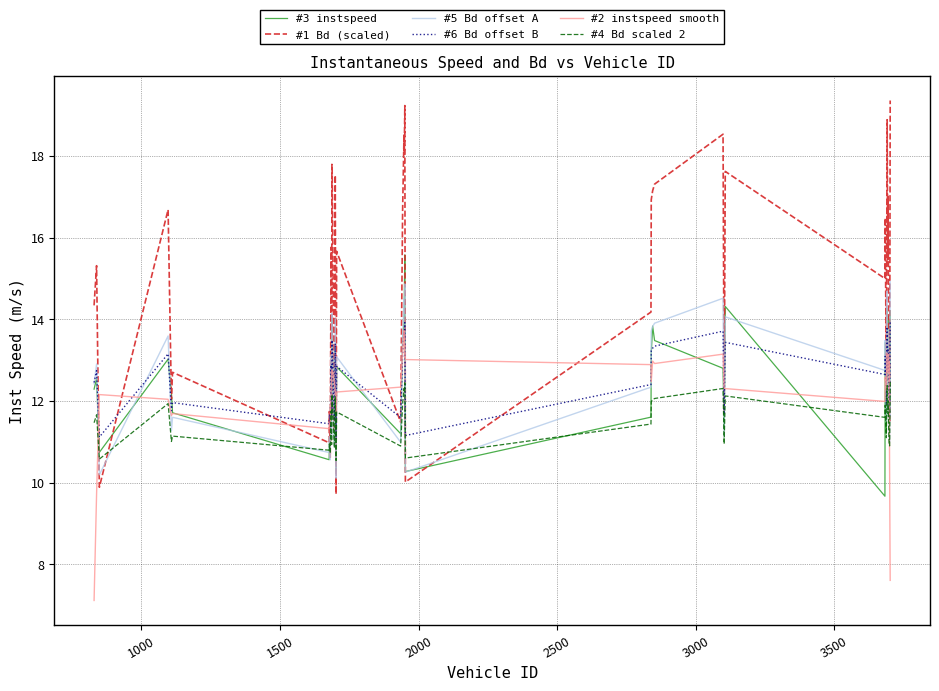

Which series has the largest total across all categories?

#1 Bd (scaled)